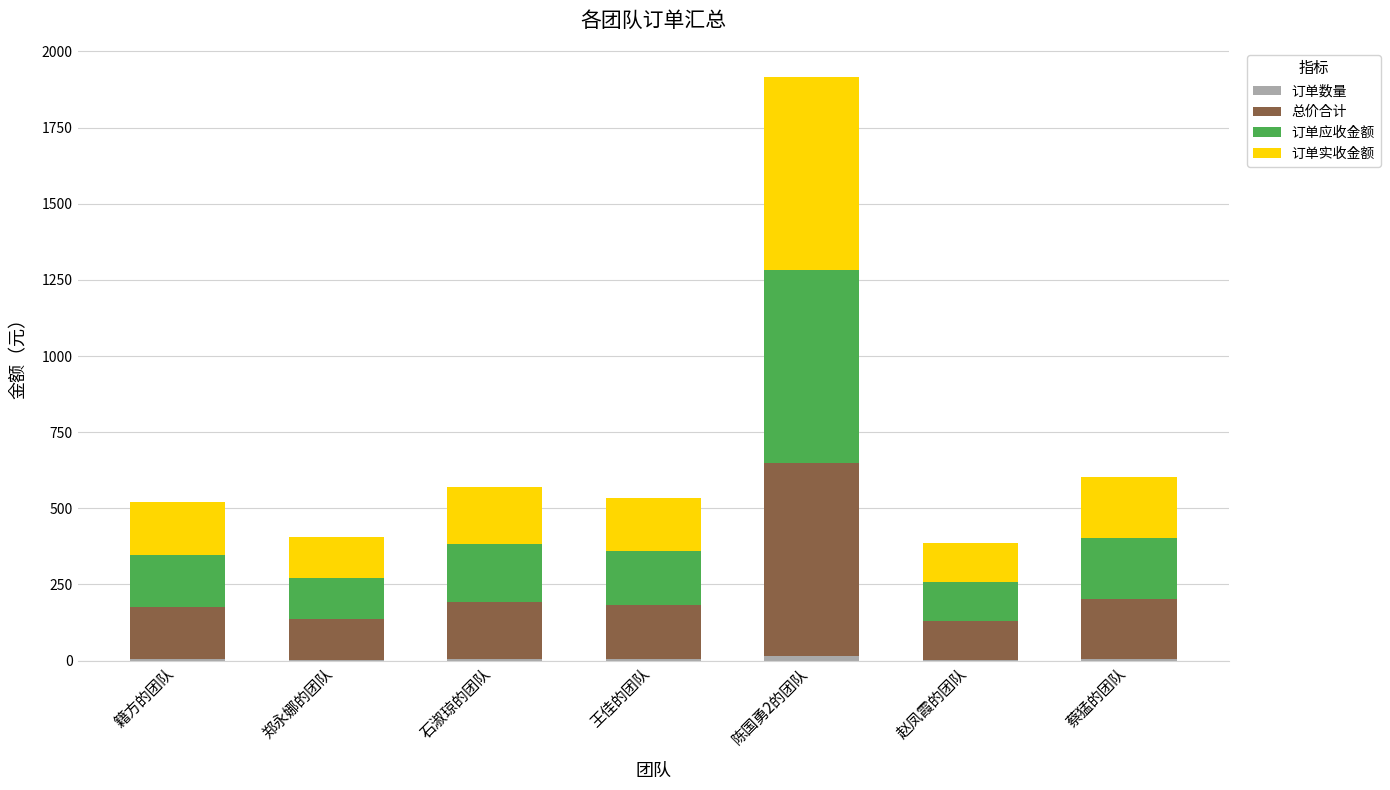

Where does the 订单实收金额 series first go above 177?

石淑琼的团队